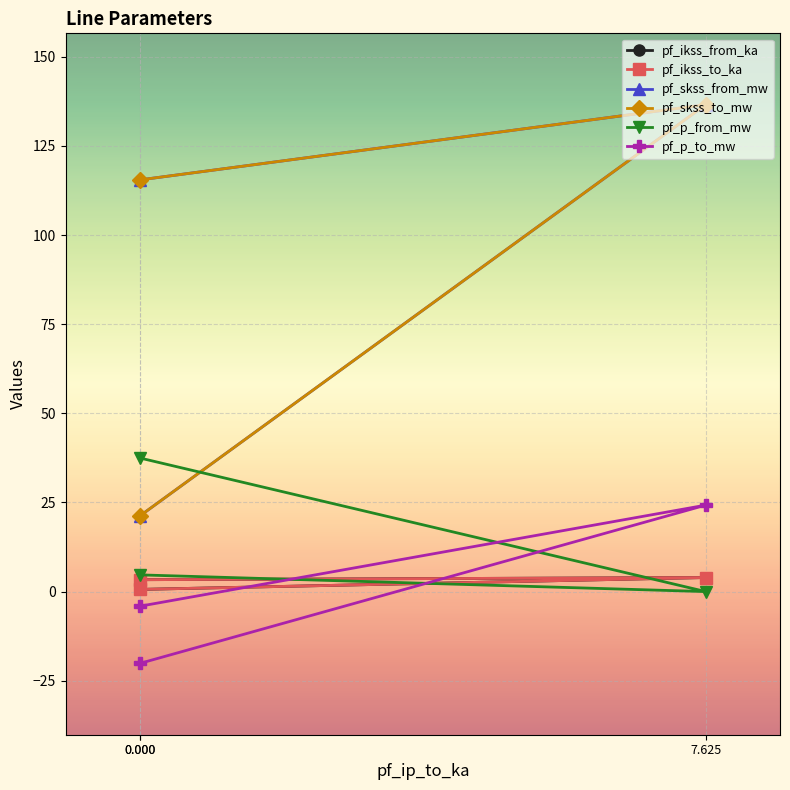

The value of pf_ikss_to_ka at 7.625 is 3.9. True or false?

True